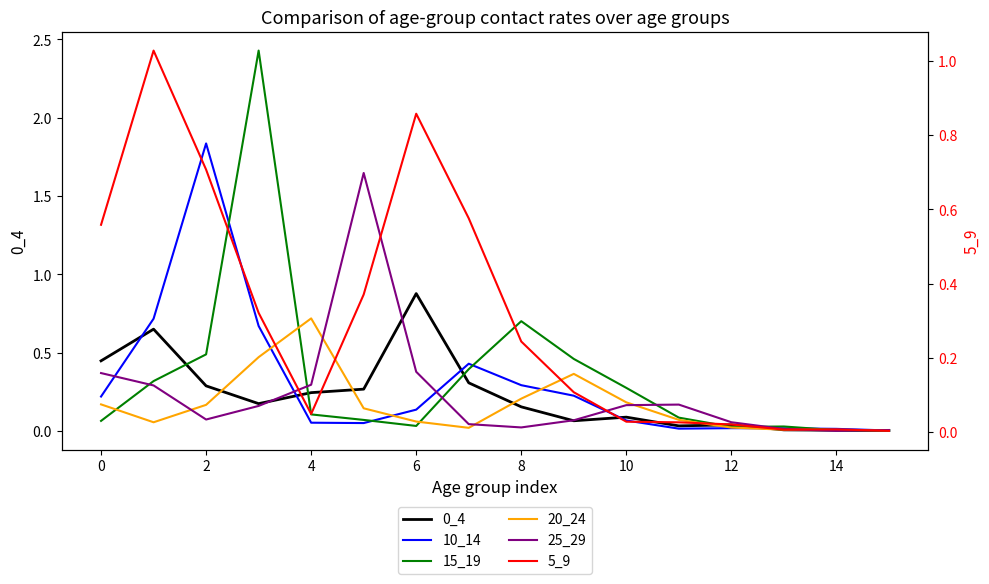

What is the difference between the highest and lowest values at 10?

0.8